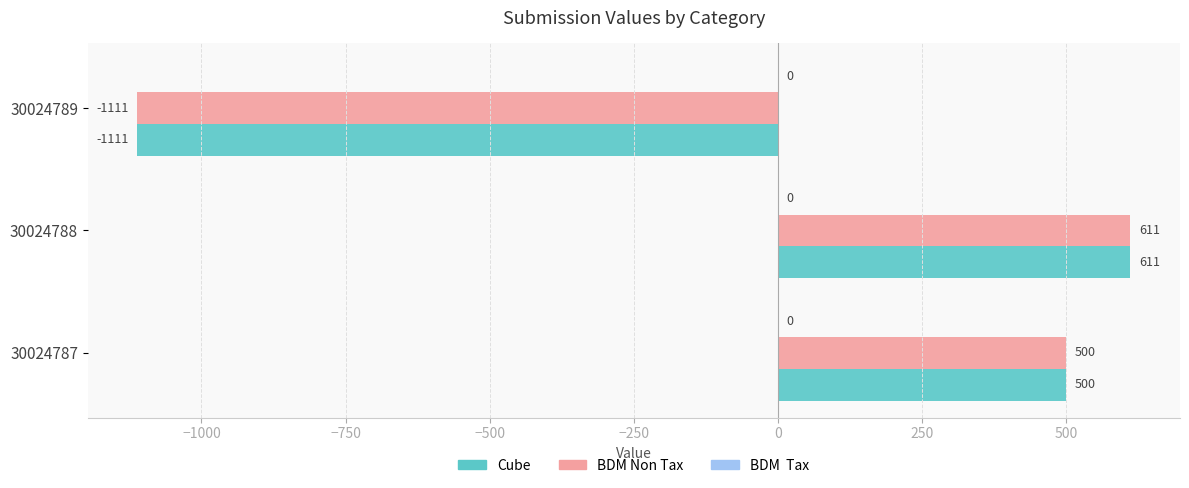

List the labels in order of Cube value, smallest first.

30024789, 30024787, 30024788